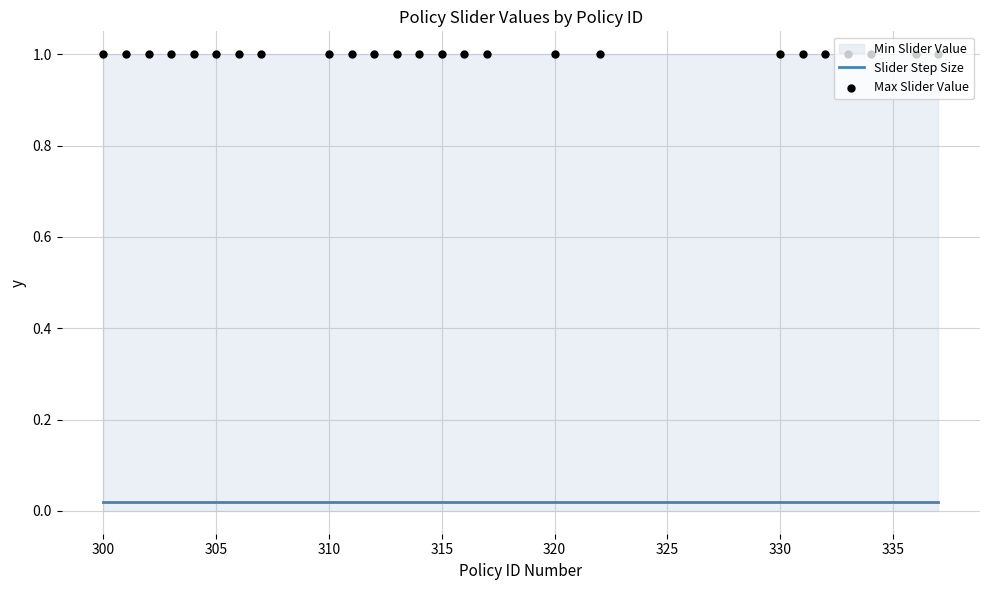

Which series reaches the maximum Y coordinate?

Max Slider Value